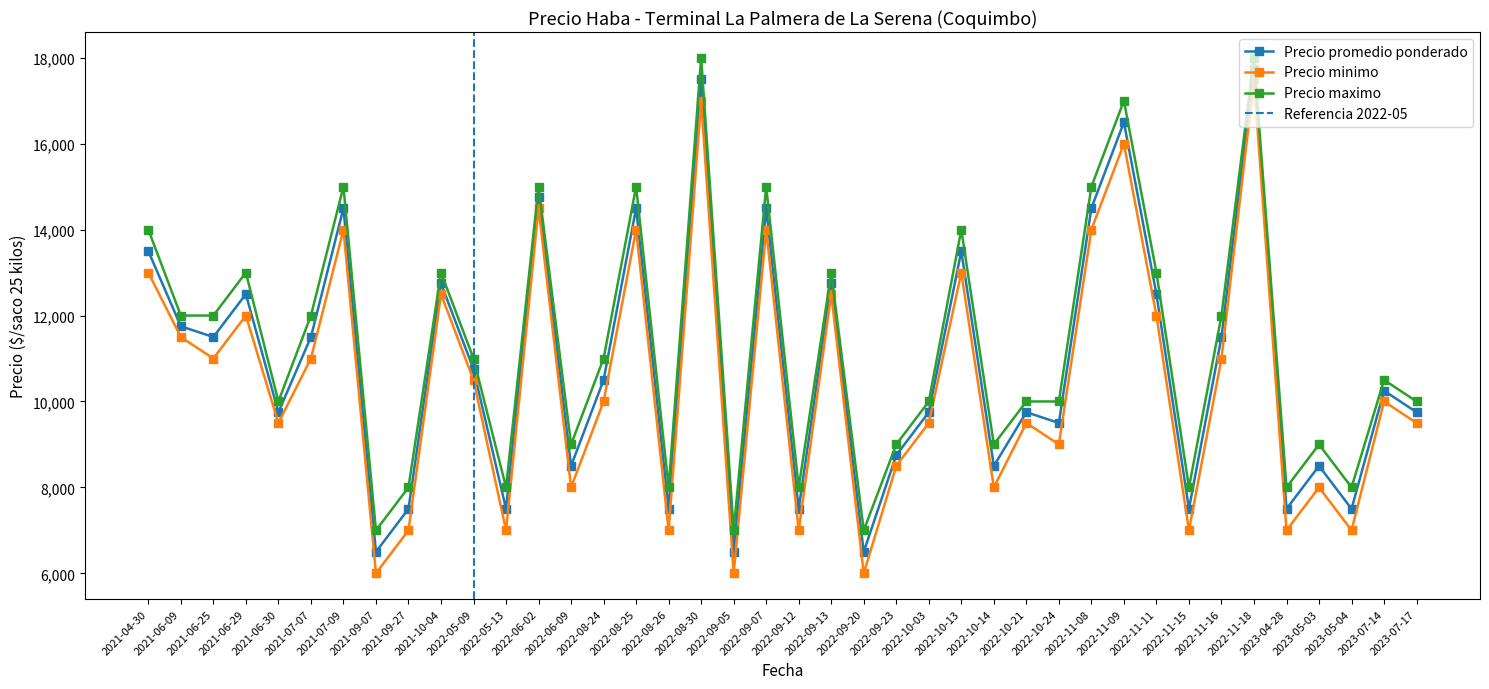

The value of Precio promedio ponderado at 2022-05-09 is 3258. True or false?

False